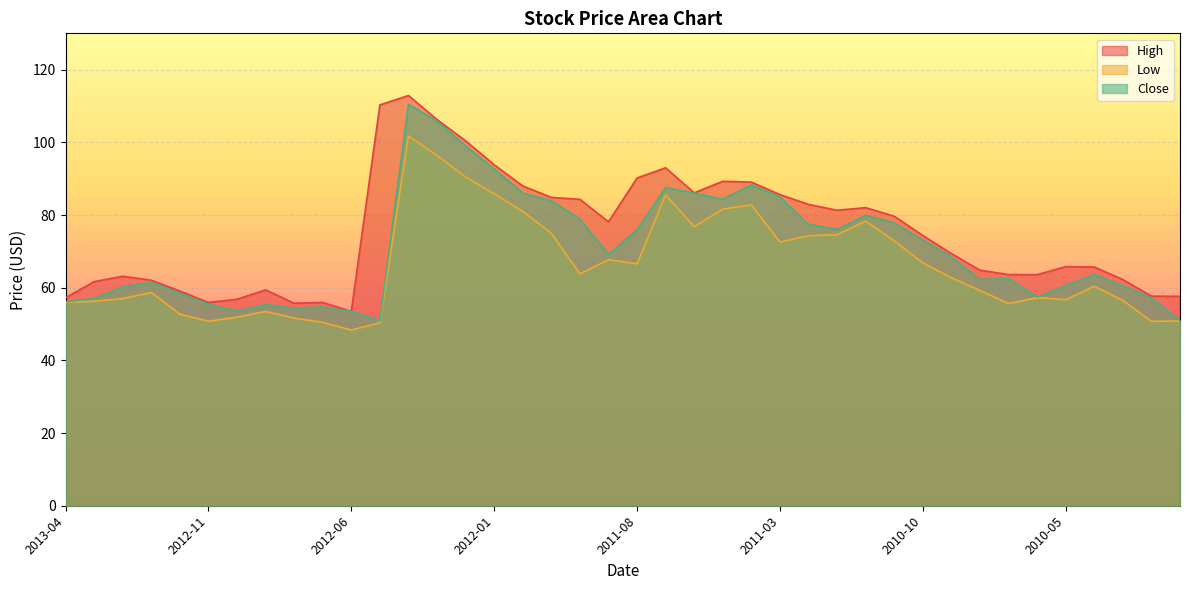

How many data points does each series have?

40